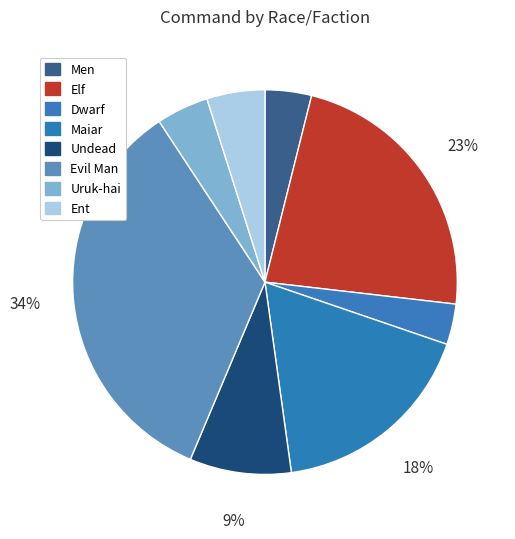

Does any single category account for the majority?

No